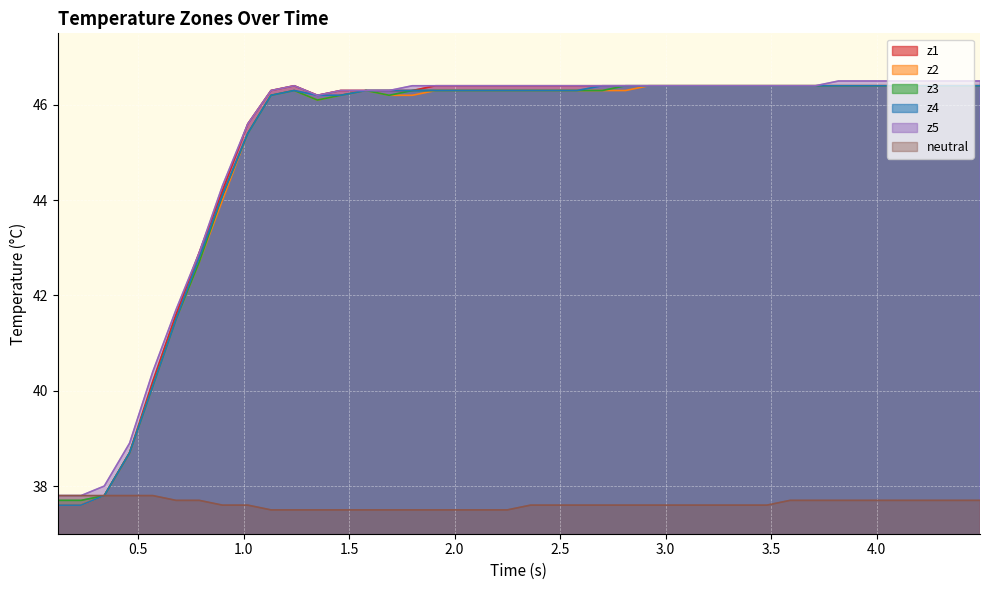

What is the minimum value for z5?

37.8